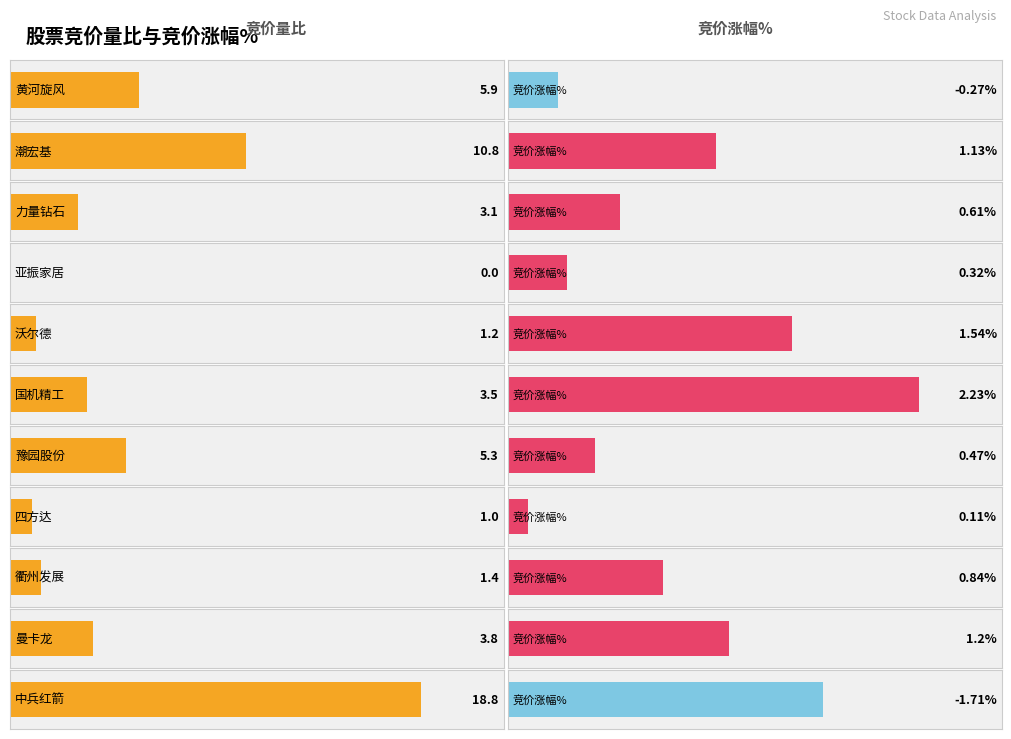

Is the value of 竞价涨幅% at 亚振家居 greater than the value of 竞价量比 at 亚振家居?

Yes